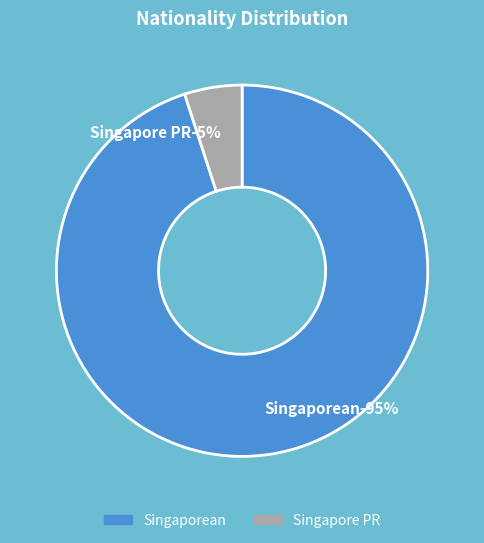

True or false: Singapore PR accounts for 1% of the total.

False